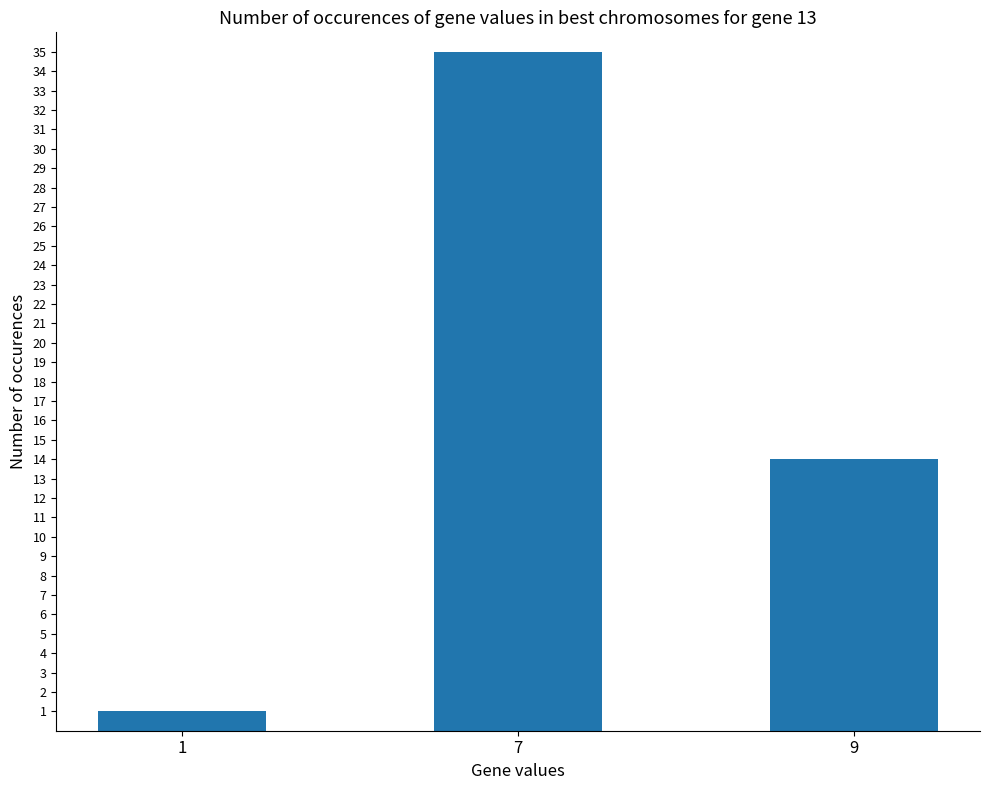

What is the greatest value displayed?

35